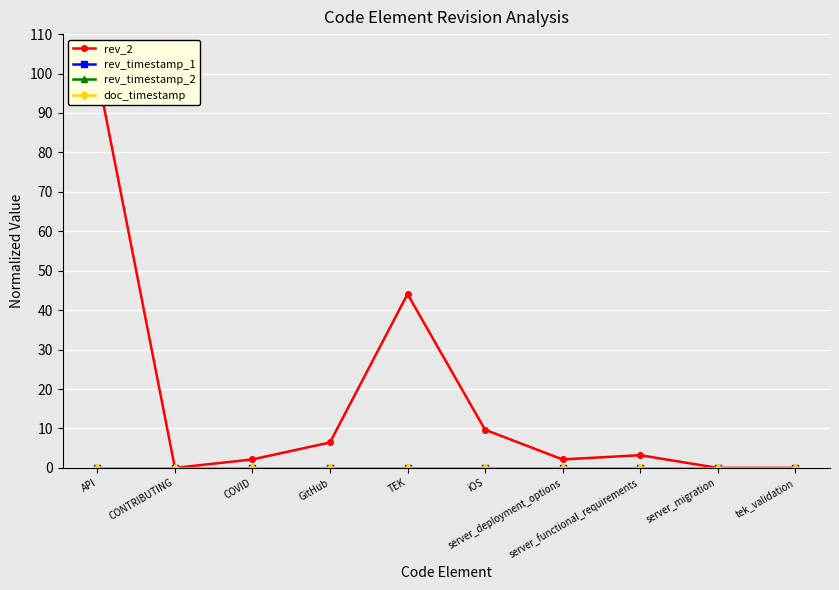

What is the difference between the maximum and second lowest values in the rev_2 series?

100.0